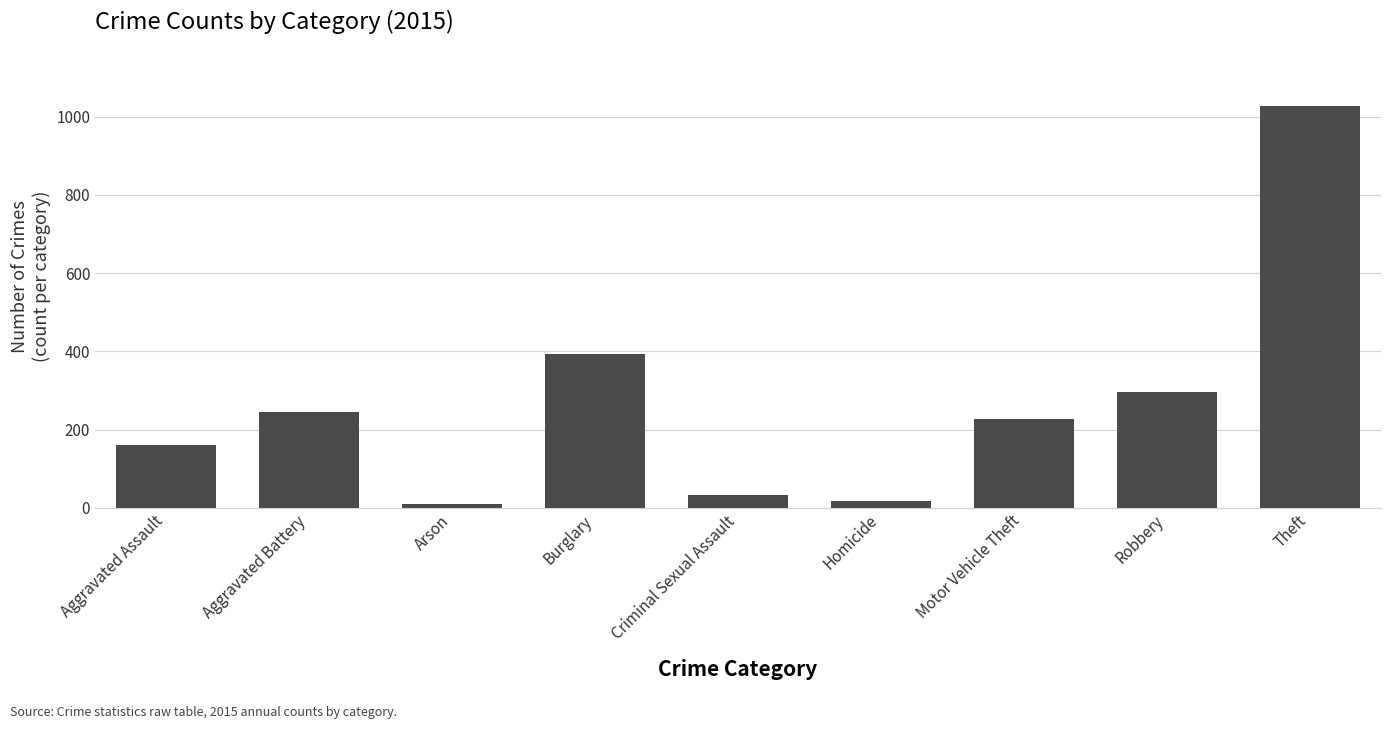

The value at Burglary is 649. True or false?

False